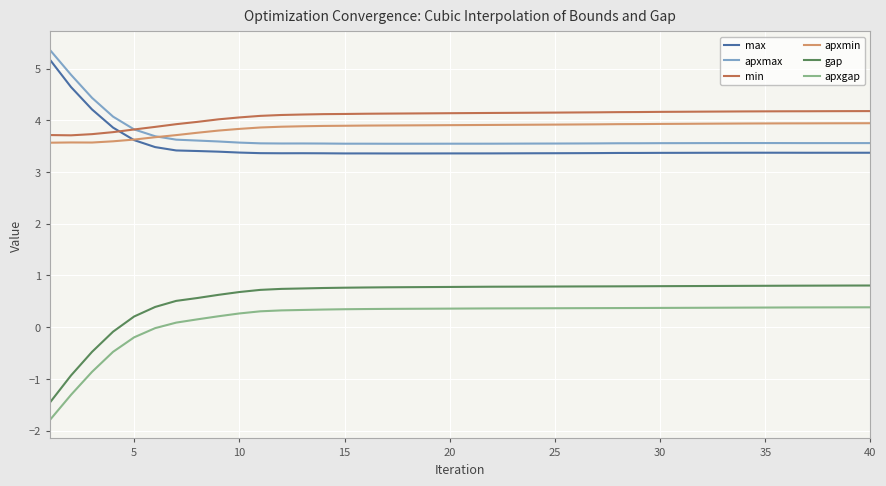

True or false: apxgap and apxmax intersect in this chart.

False